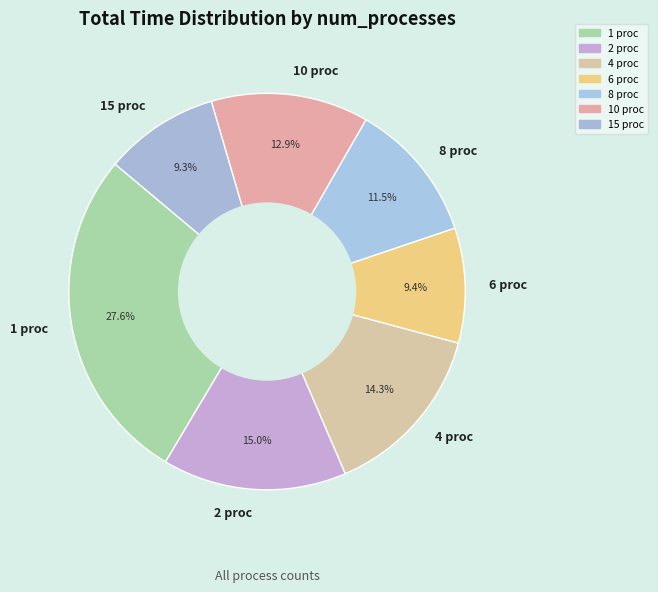

What is the largest slice in the pie chart?

1 proc